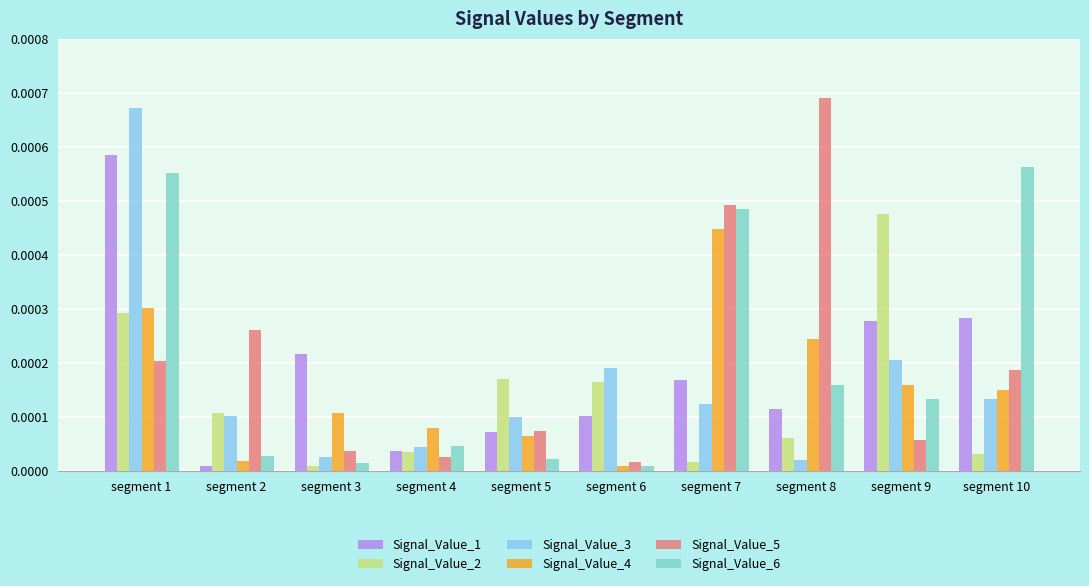

At which category does the chart reach its peak across all series?

segment 8